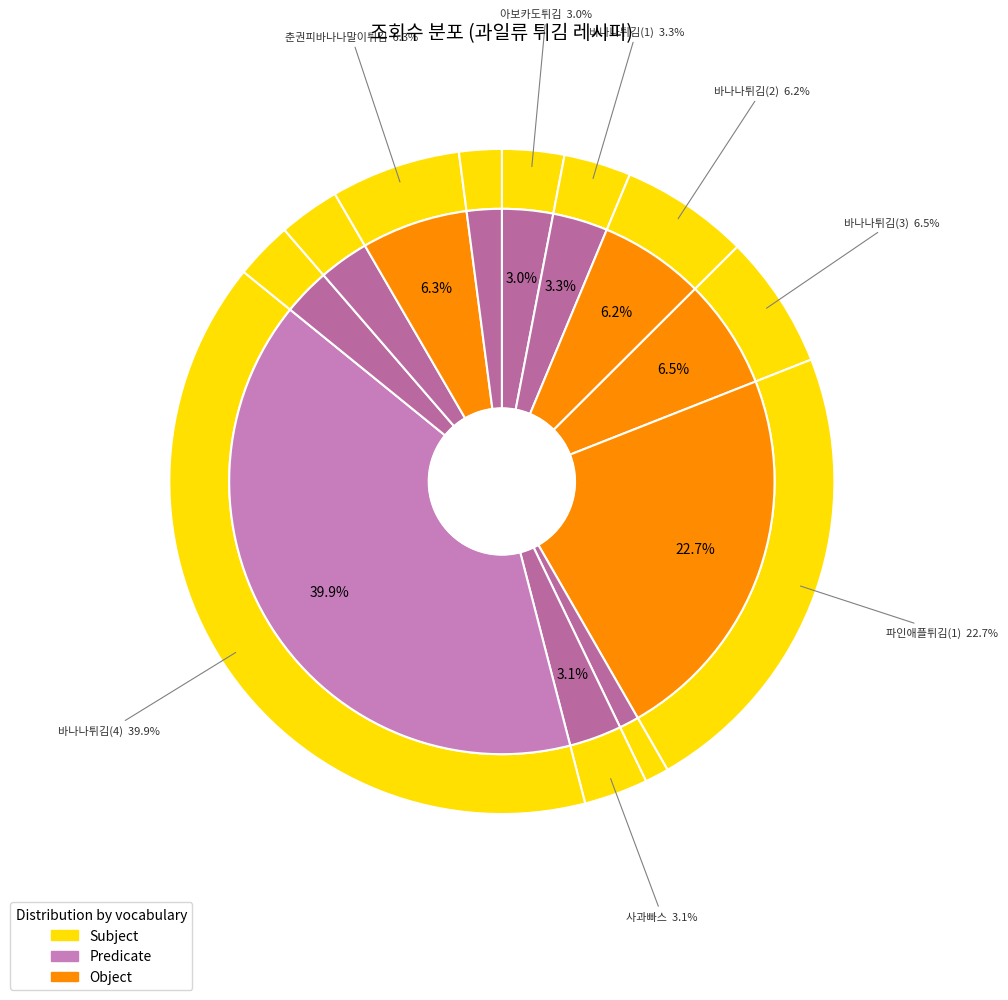

What portion of the pie excludes 55127?

77.3%